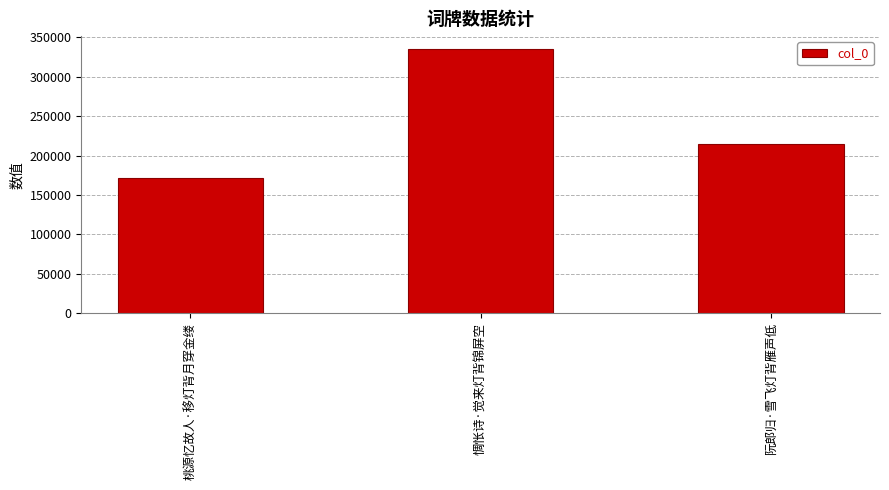

Approximately how many times larger is the value at 惆怅诗·觉来灯背锦屏空 compared to 阮郎归·雪飞灯背雁声低?

1.6